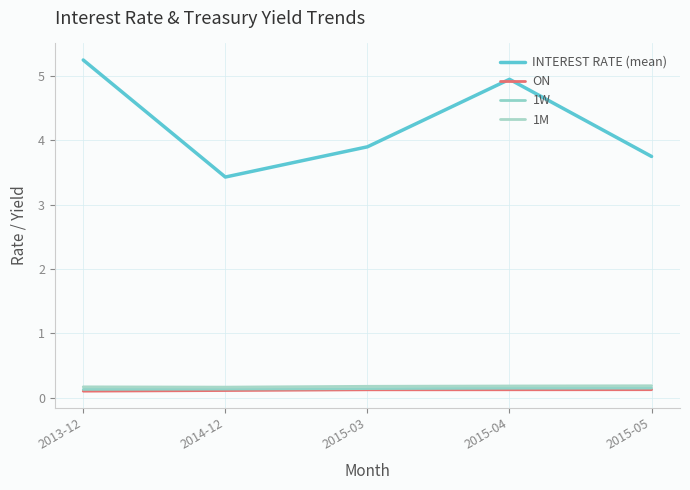

At which category does the chart reach its peak across all series?

2013-12